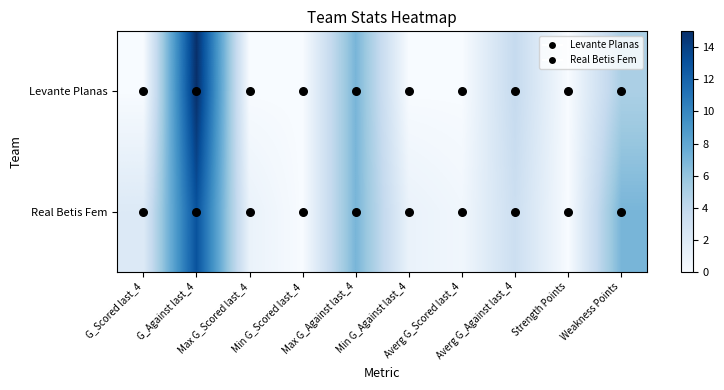

Rank the series by their average value, from highest to lowest.

Real Betis Fem, Levante Planas